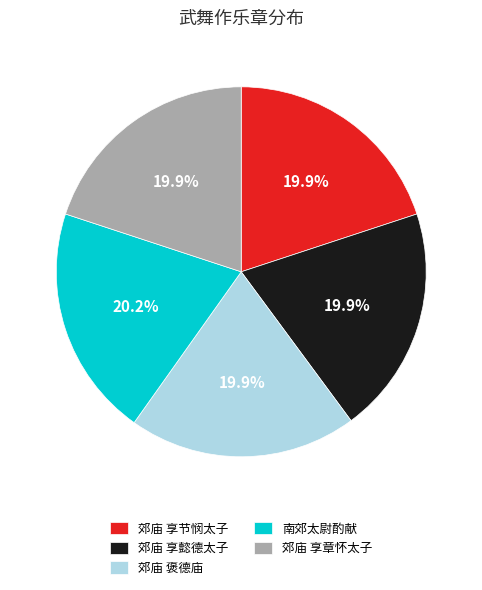

Is there a majority slice in this chart?

No